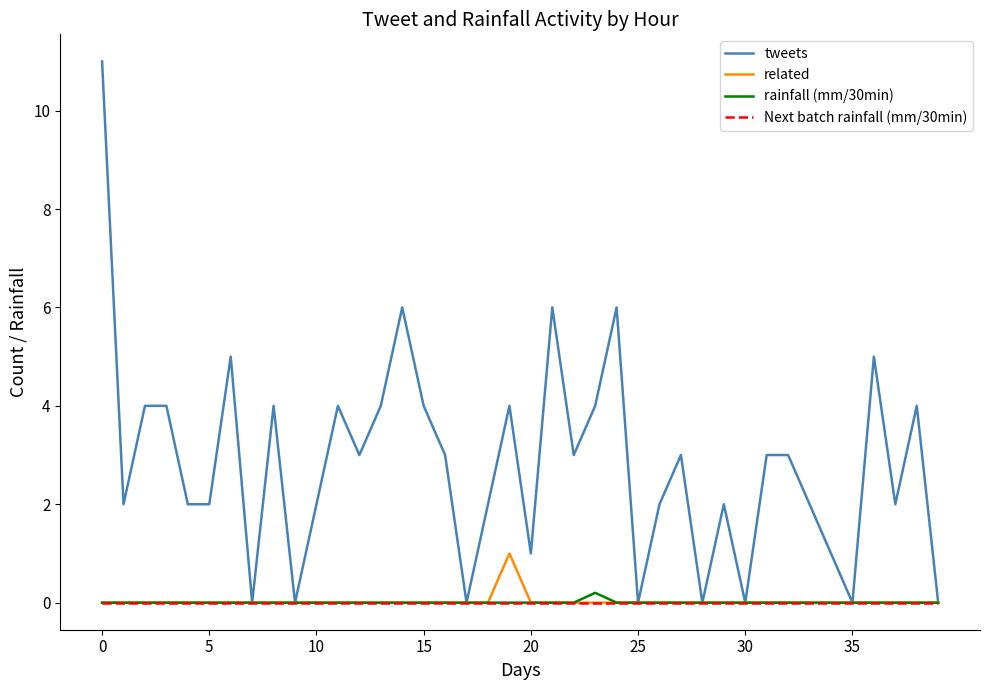

What is the maximum value shown in the chart?

11.0